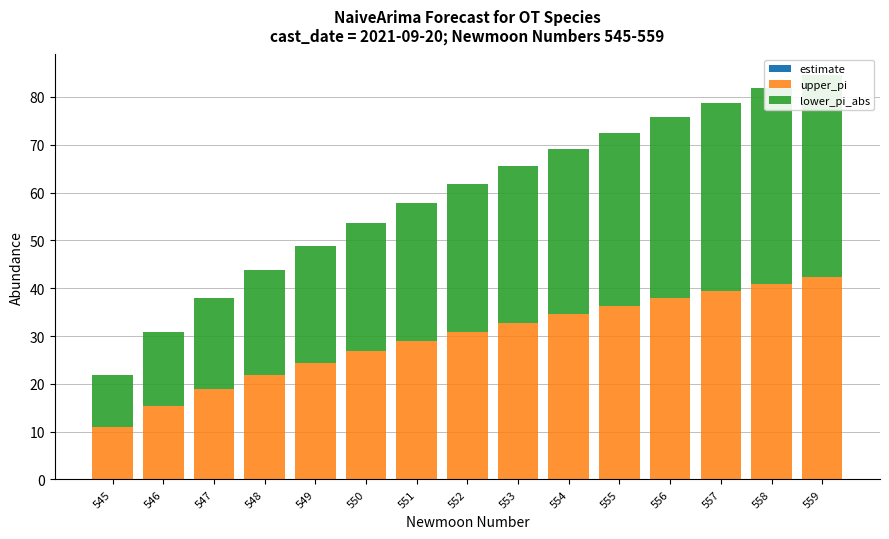

What is the difference between the maximum and minimum values in the upper_pi series?

31.4